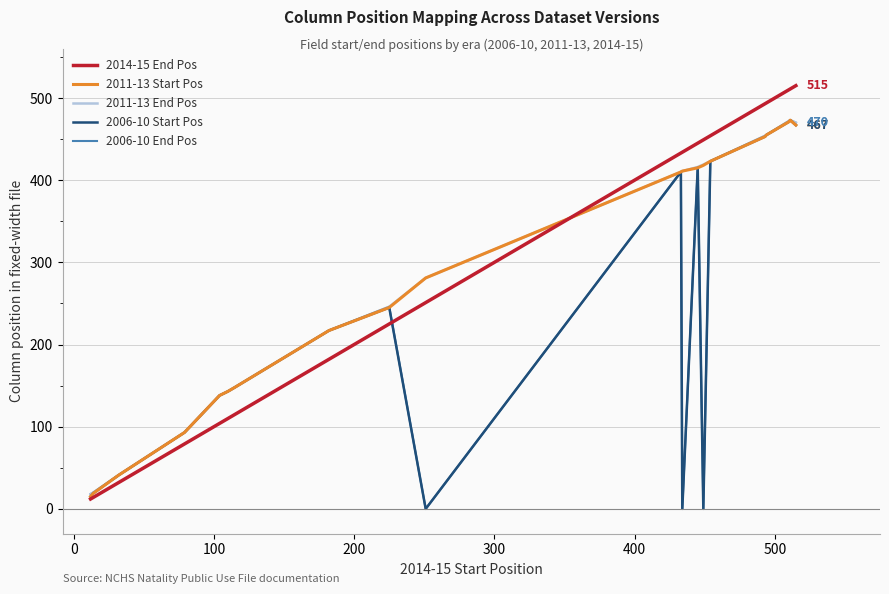

What is the maximum value shown in the chart?

515